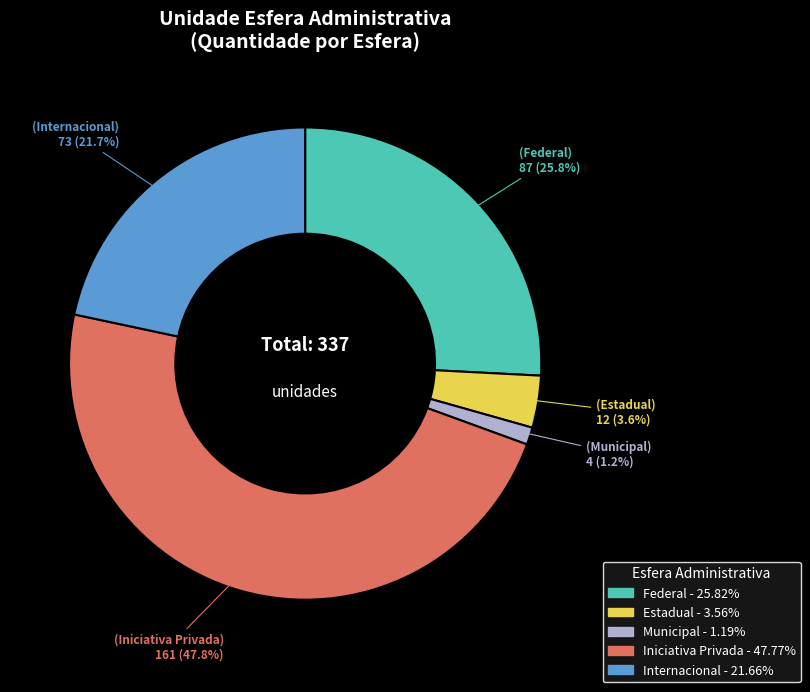

Between Estadual and Federal, which is larger?

Federal